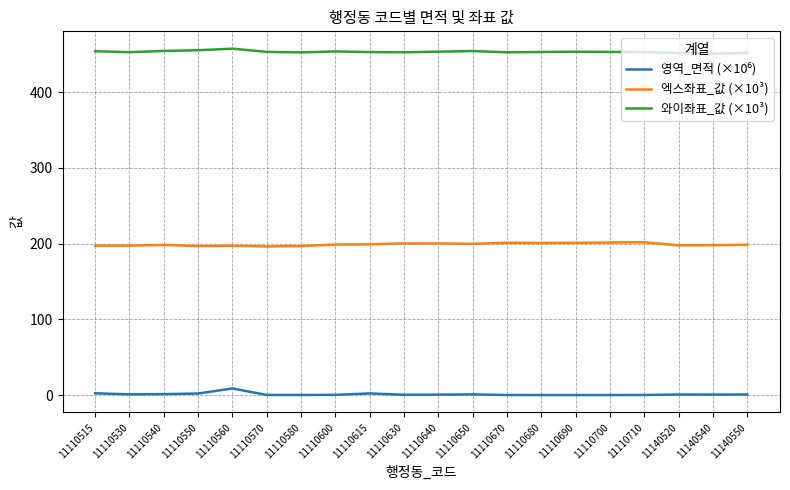

How many lines are shown in the chart?

3